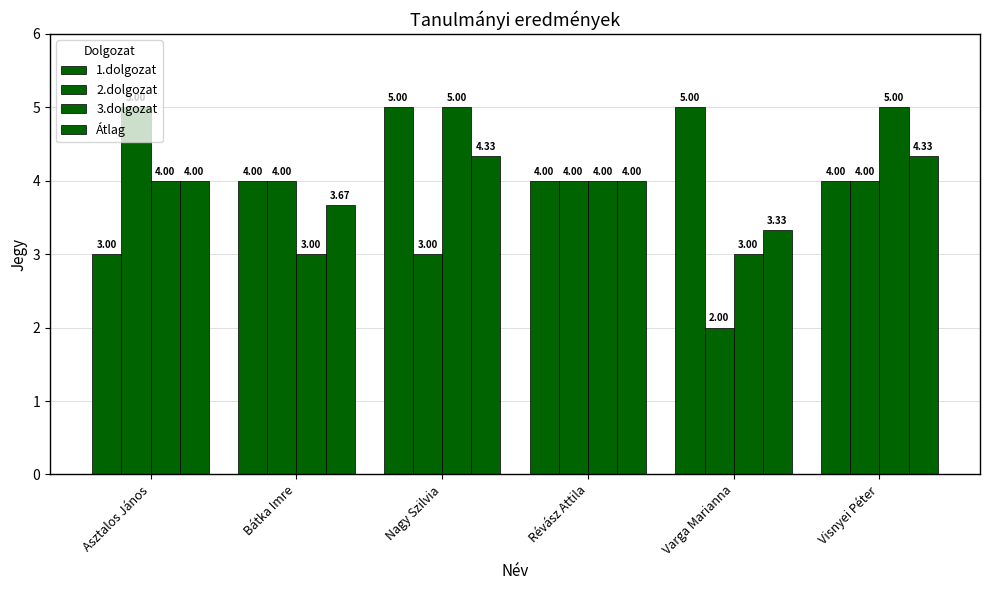

What is the label of the 5th bar from the right?

Bátka Imre